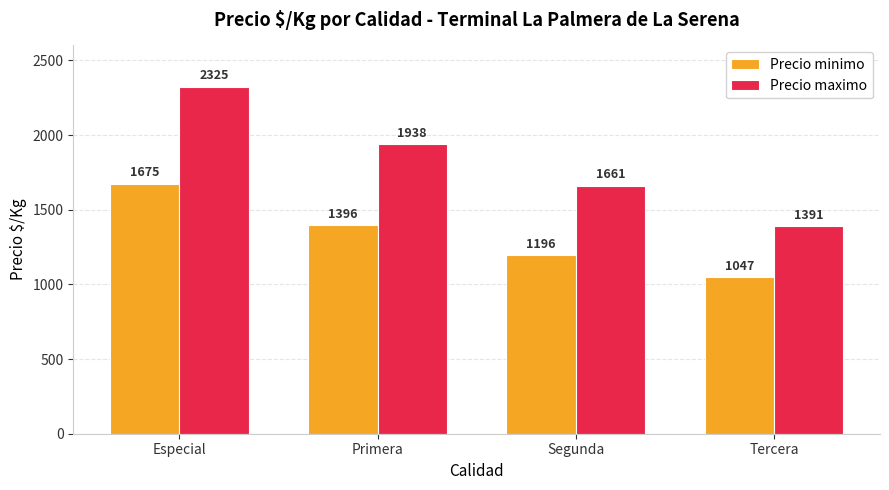

At Tercera, list the series in order from smallest to largest.

Precio minimo, Precio maximo